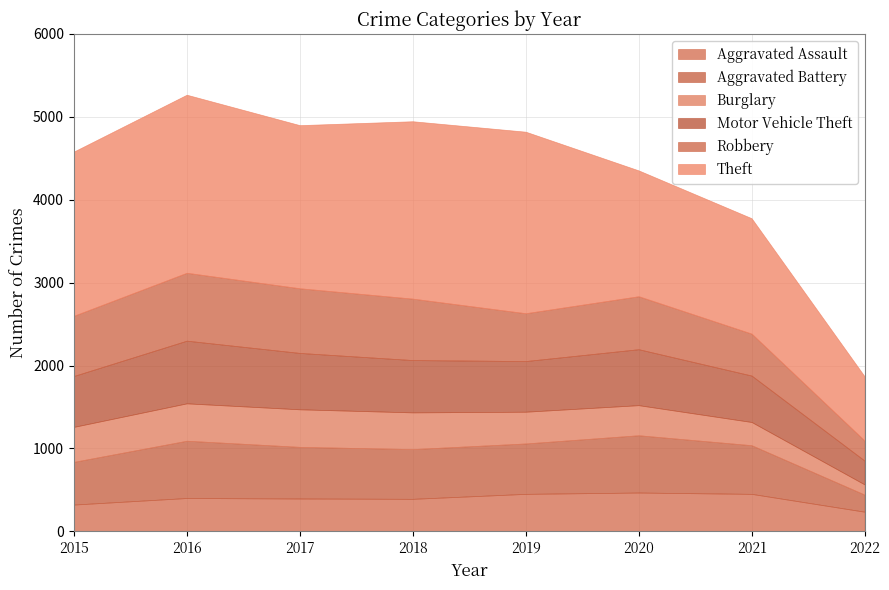

True or false: Aggravated Assault and Theft cross at least once.

False